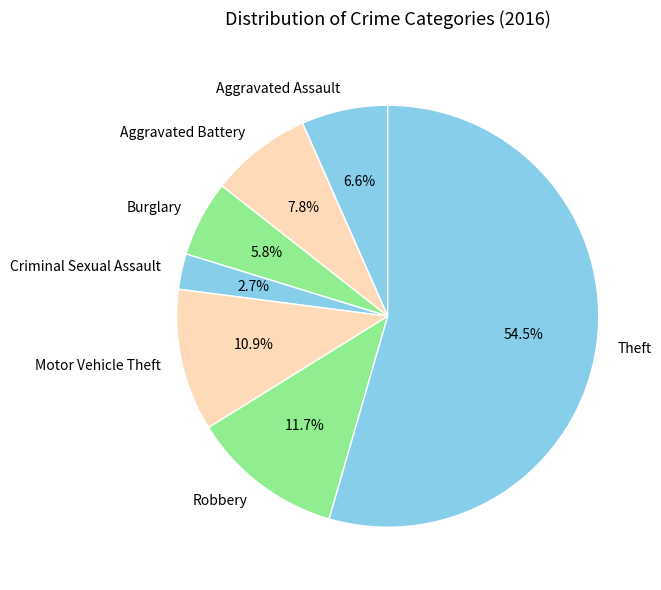

Is the sum of Robbery and Aggravated Battery greater than half?

No